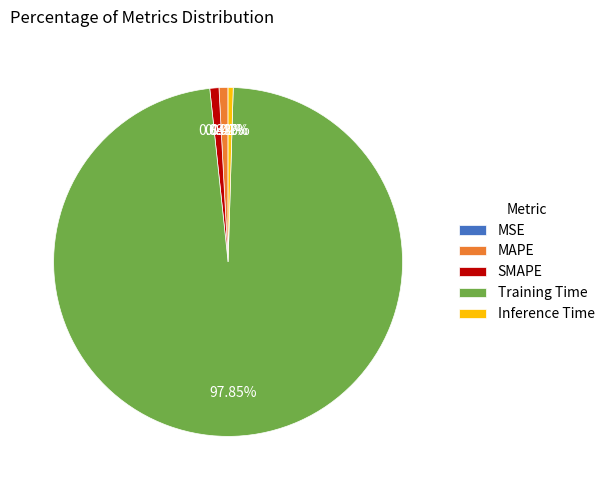

What percentage is NOT represented by Inference Time?

99.5%